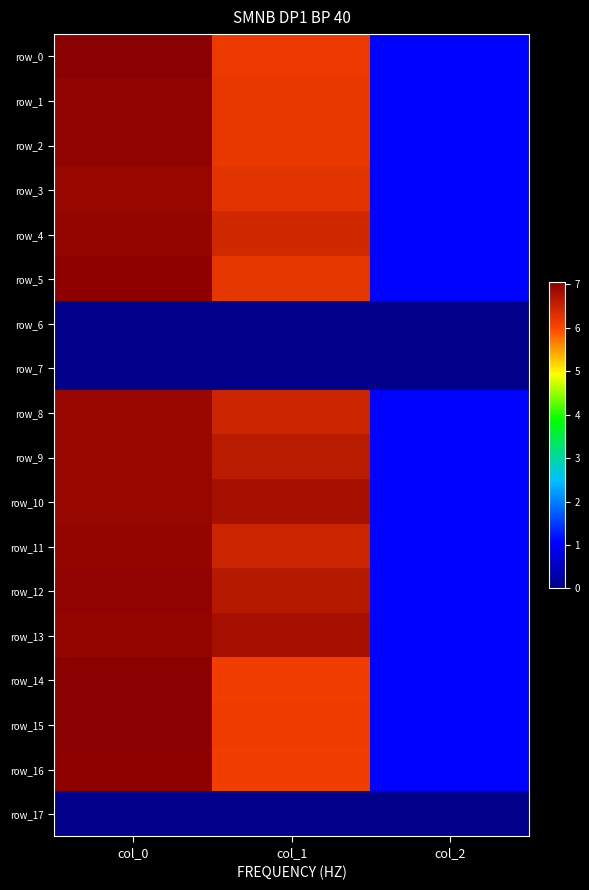

Is it true that row_16 equals 7.0 at col_0?

True